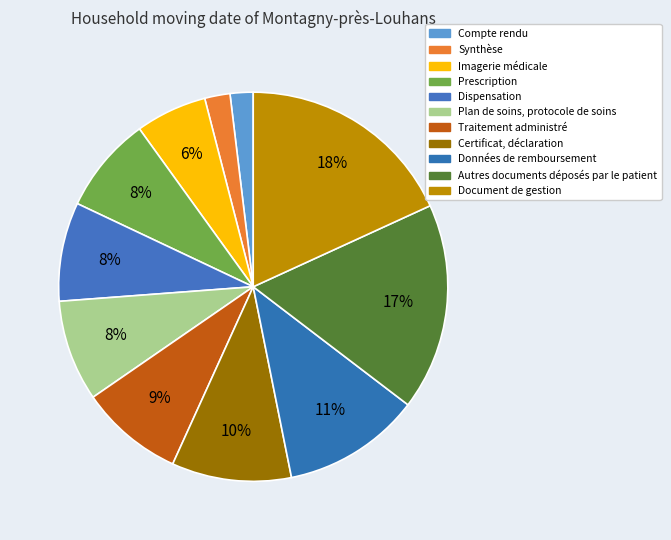

To the nearest percent, what portion does Synthèse represent?

2%